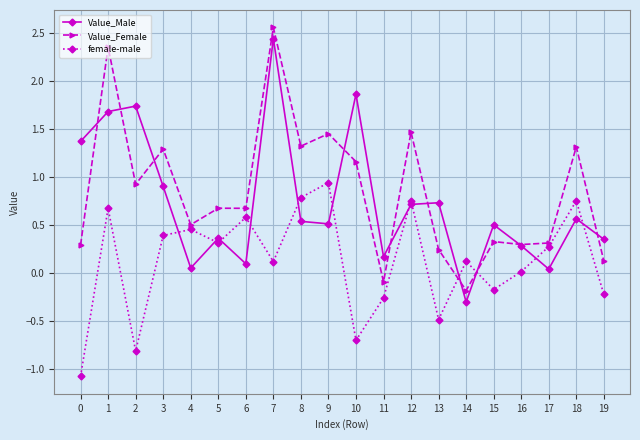

How many interior local peaks does the Value_Male series have?

7